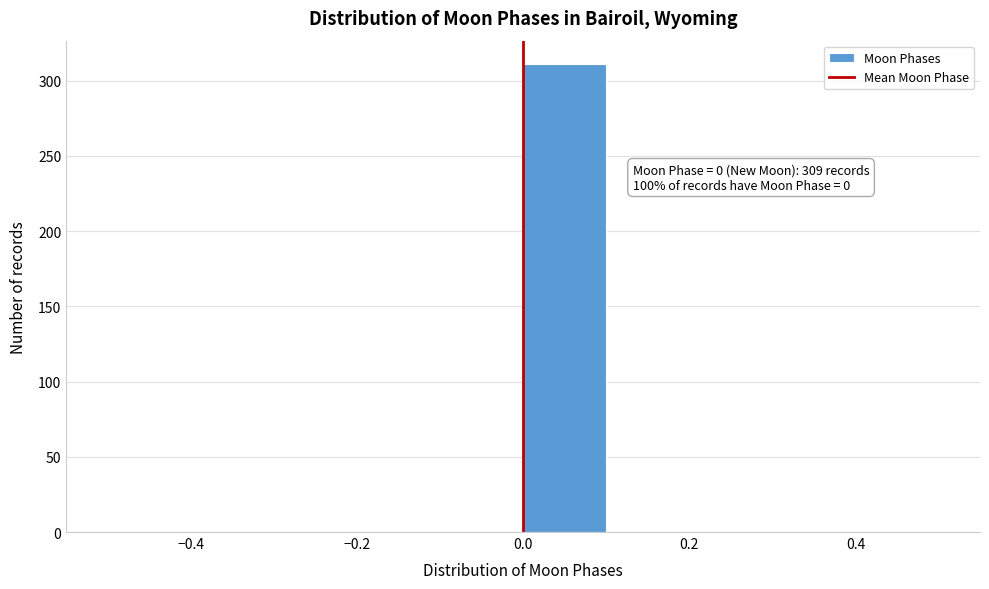

Which range on the x-axis has the tallest bar?

0.0 to 0.1